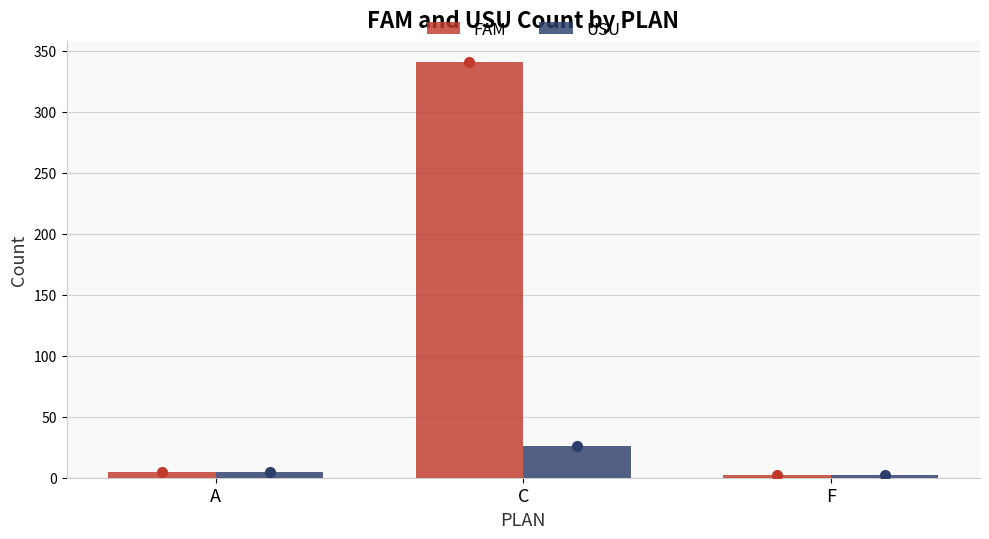

Where is FAM nearest to the value 171?

A